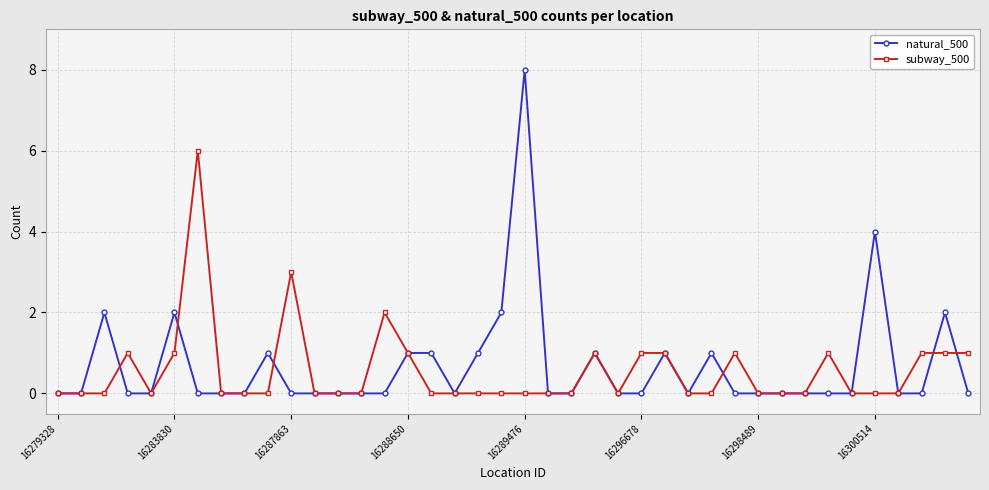

Count the number of categories in the chart.

40